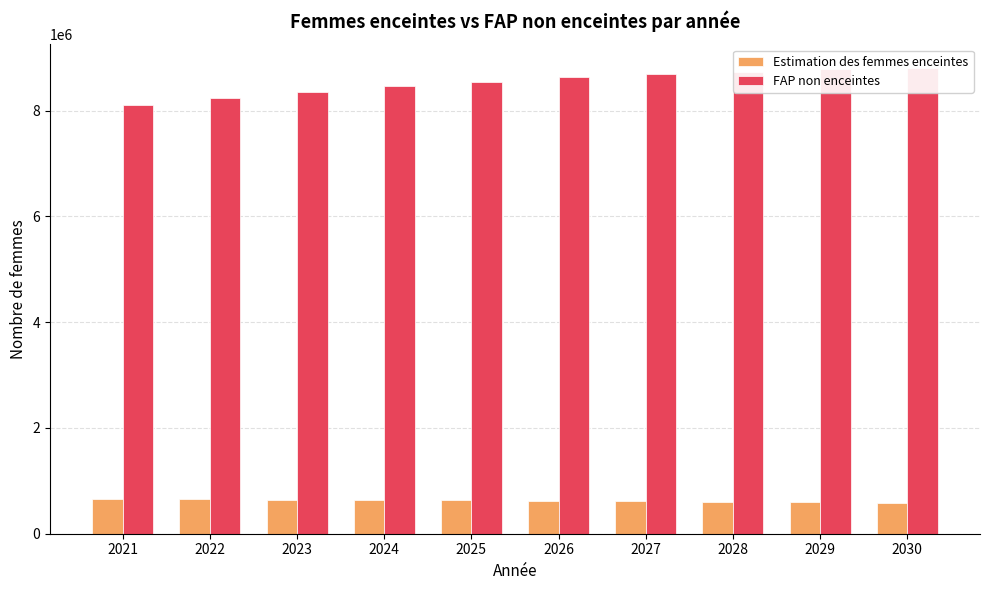

Reading left to right, transcribe all the data shown in this chart.

Estimation des femmes enceintes: 2021=653828.8	2022=649423.0	2023=644705.1	2024=639638.7	2025=634190.6	2026=626203.8	2027=617796.6	2028=608980.5	2029=599730.7	2030=590061.3
FAP non enceintes: 2021=8101171.2	2022=8231577.0	2023=8352294.9	2024=8459361.3	2025=8543809.4	2026=8626796.2	2027=8691203.4	2028=8736019.5	2029=8776269.3	2030=8810938.7